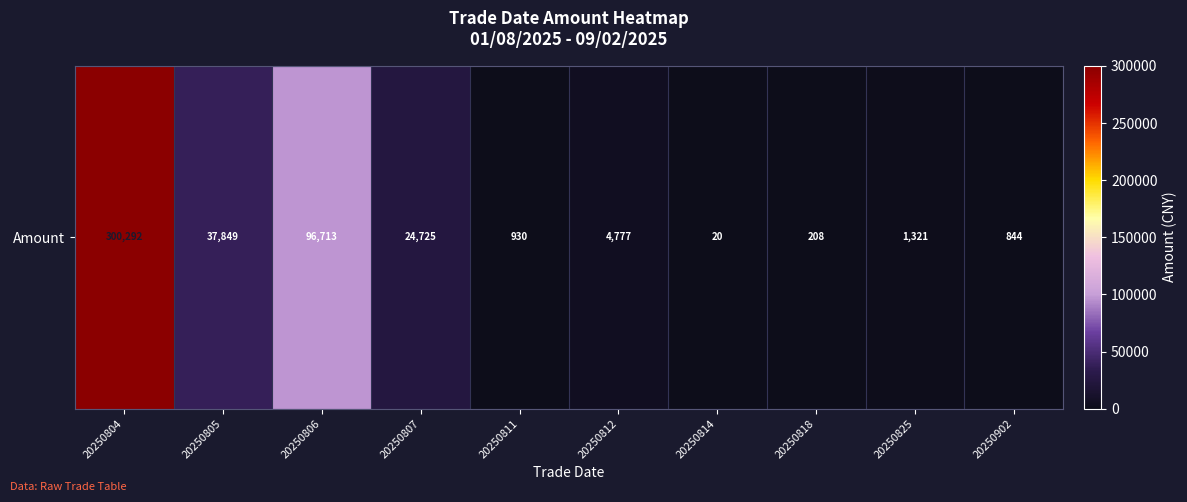

At which label is the value closest to 150156?

20250806